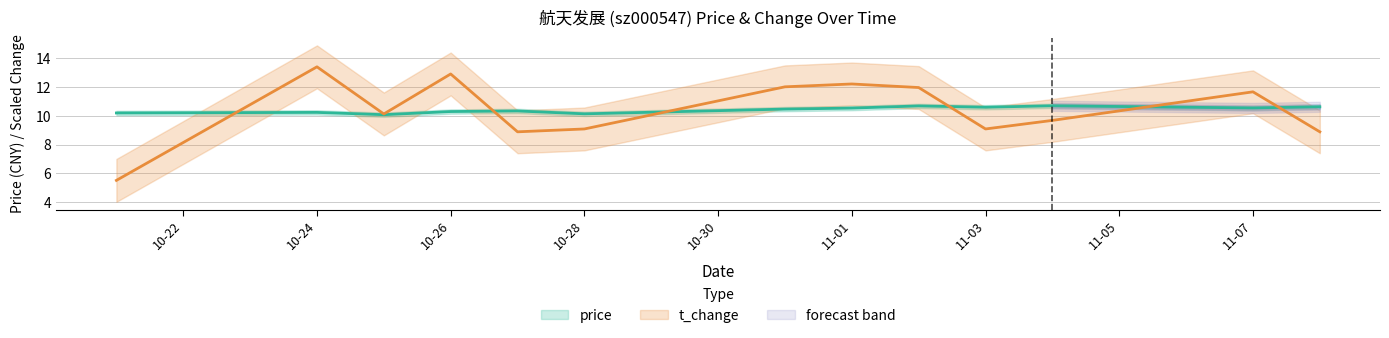

After their last crossing, which series has the higher values: t_change or price?

price